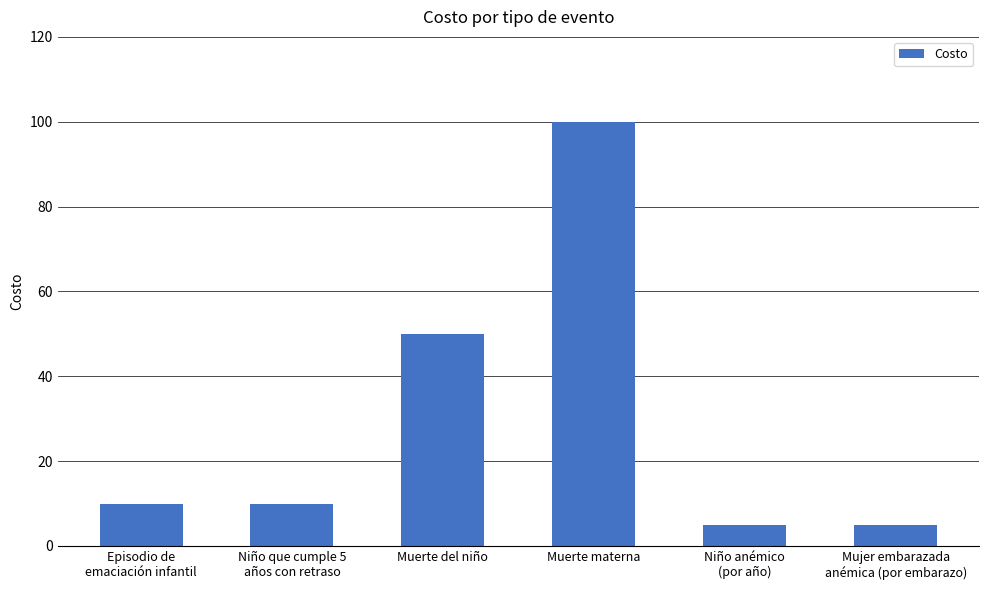

The value at Niño que cumple 5
años con retraso is 3. True or false?

False